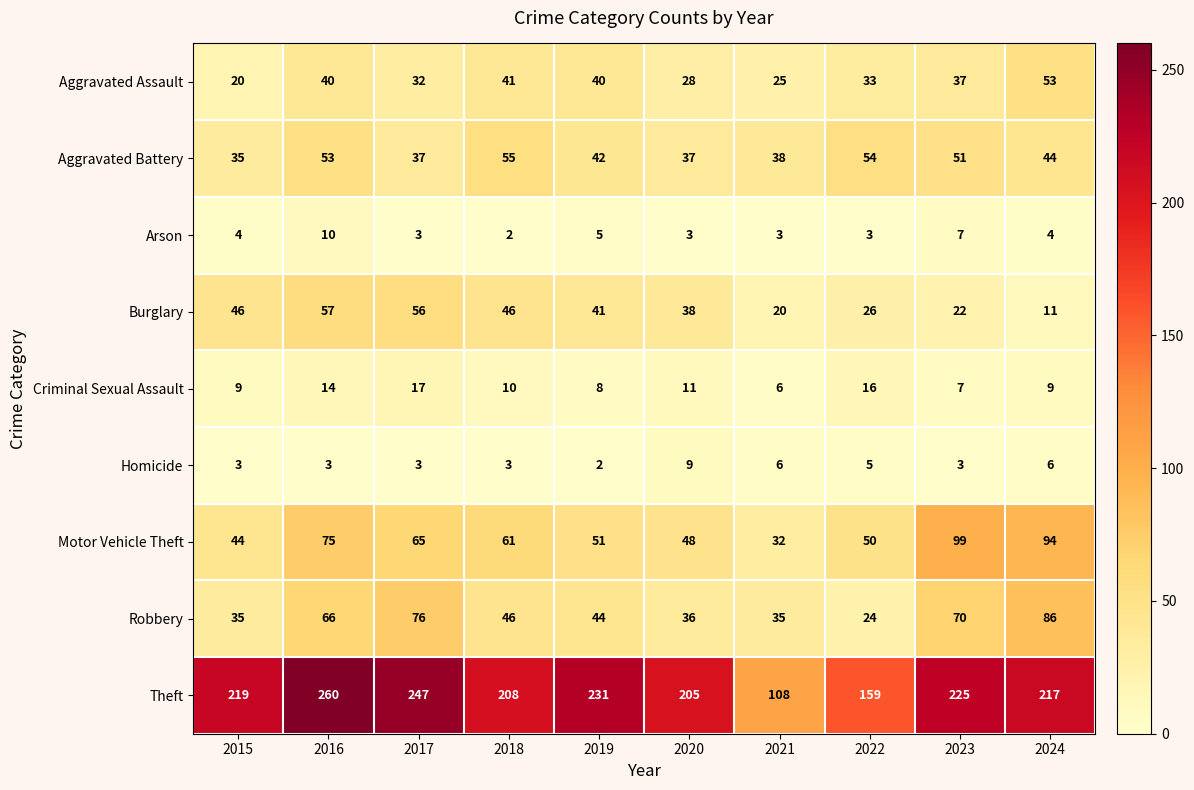

How many distinct data groups are displayed?

9